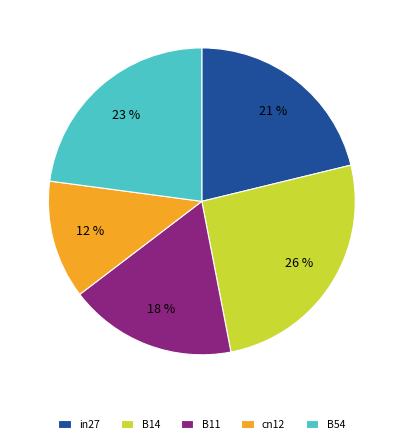

To the nearest percent, what is the average slice percentage?

20%